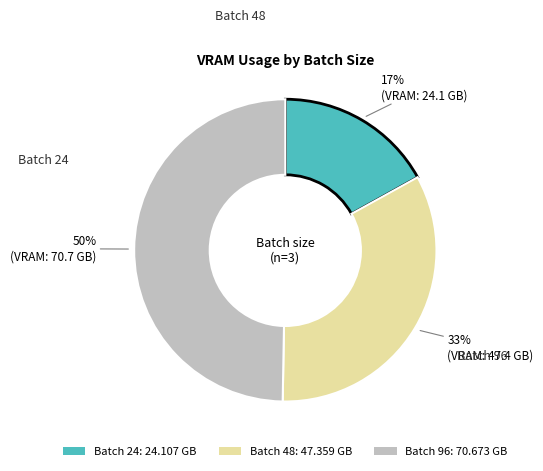

Is the sum of Batch 24: 24.107 GB and Batch 96: 70.673 GB greater than half?

Yes